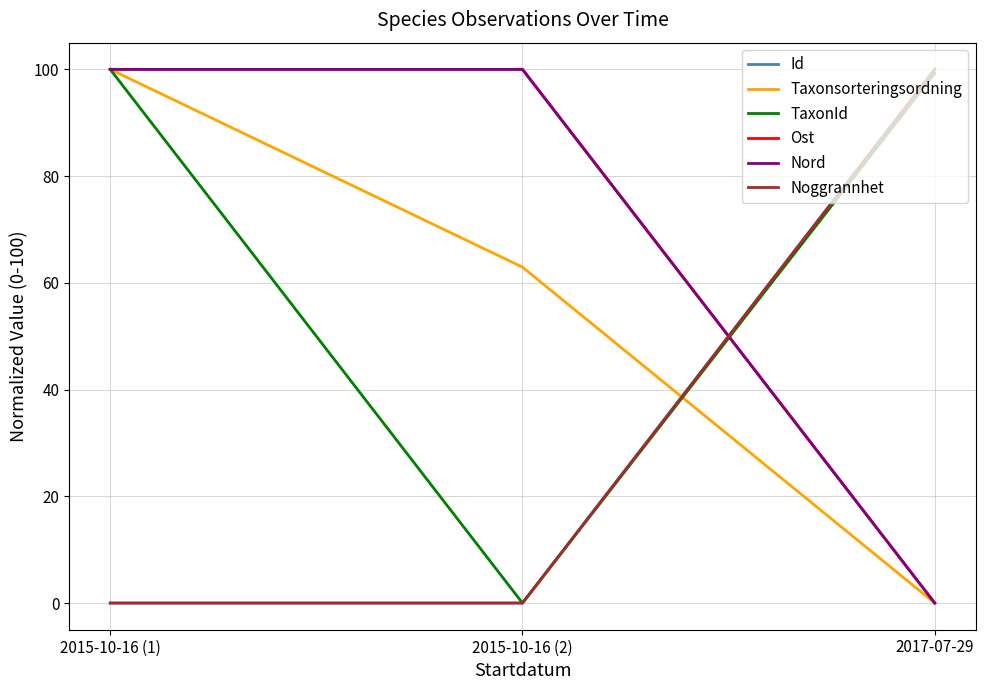

What is the label of the 3rd point from the left?

2017-07-29